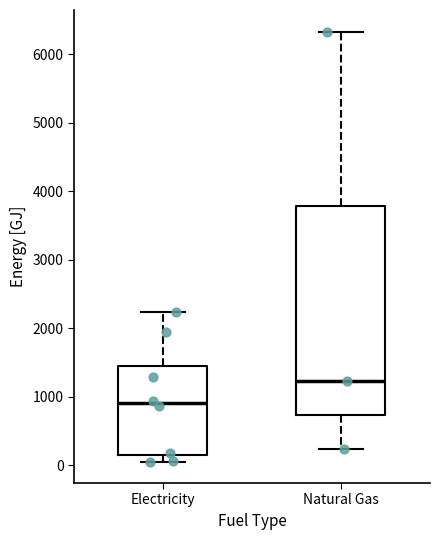

Which box's median line is the highest?

Natural Gas